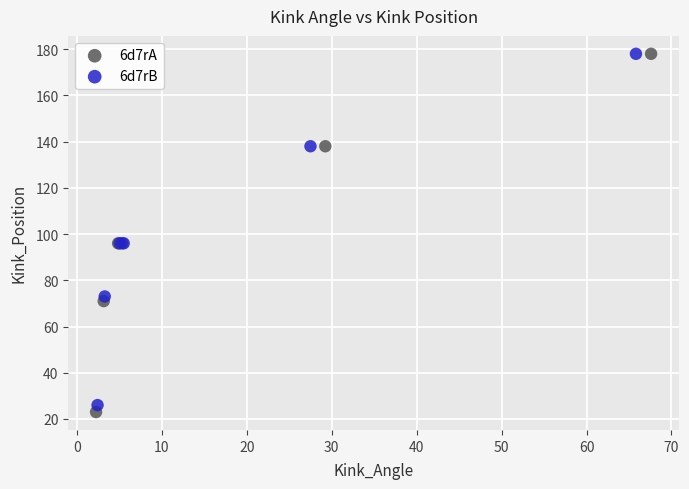

Which series has the largest Y range (max minus min)?

6d7rA